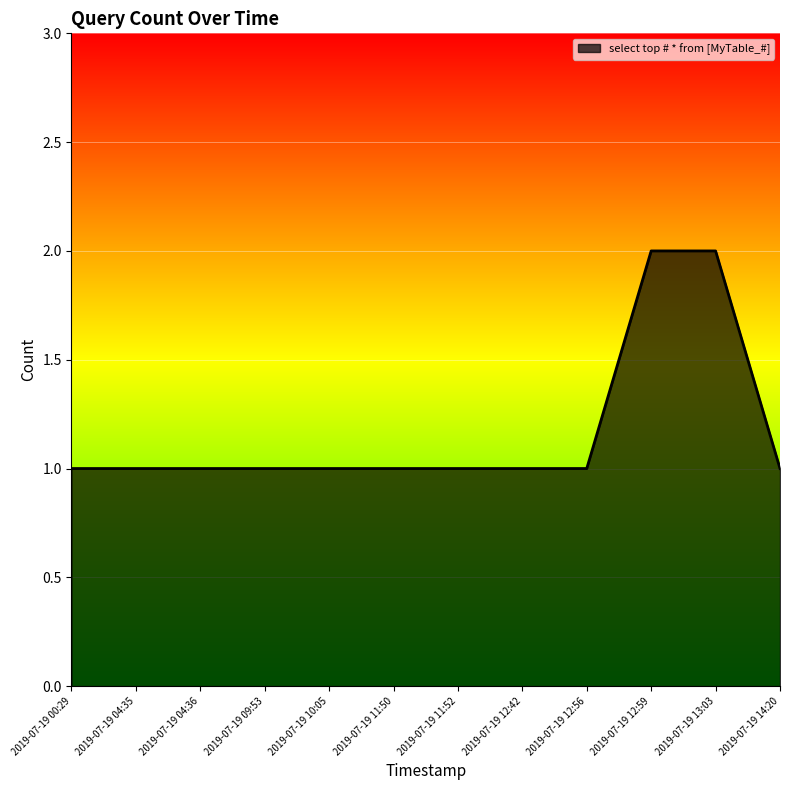

The value at 2019-07-19 13:03 is 0. True or false?

False